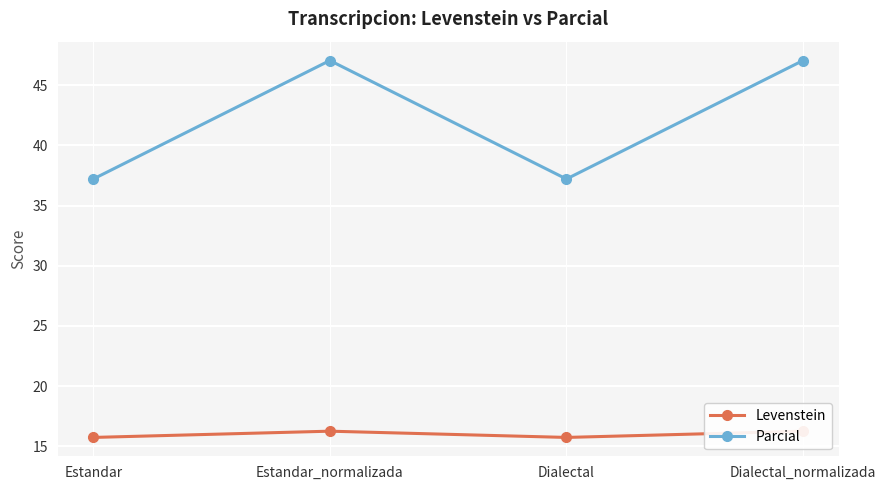

What is the spread (max minus min) of values at Estandar?

21.5